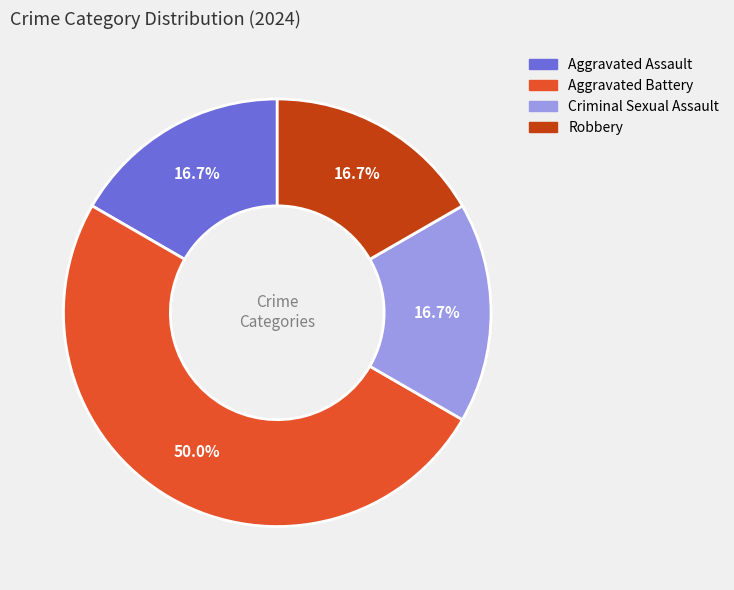

The Aggravated Assault slice represents 17% of the pie. True or false?

True